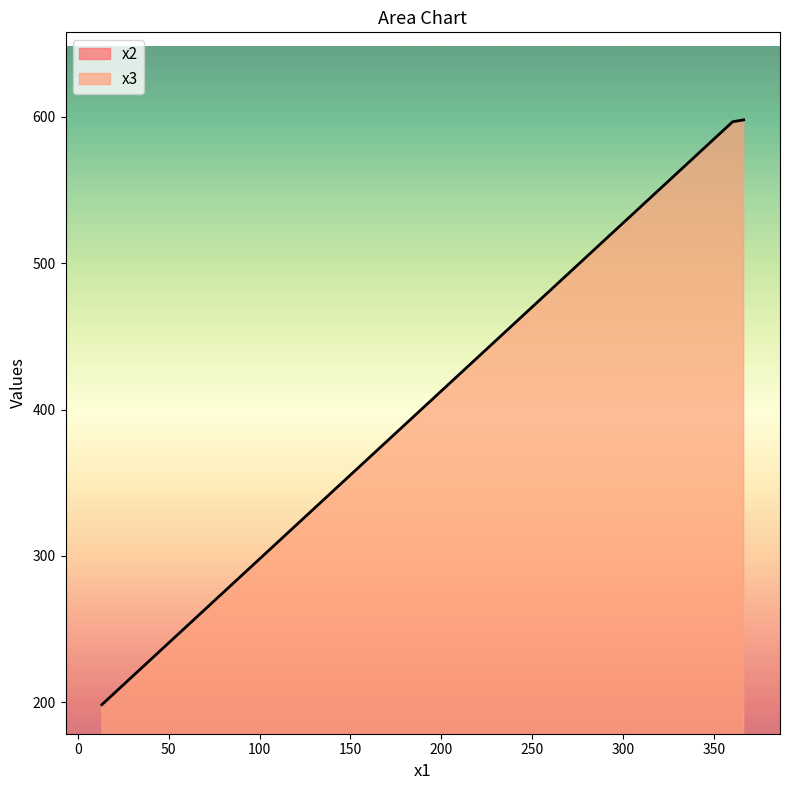

Count the number of categories in the chart.

3